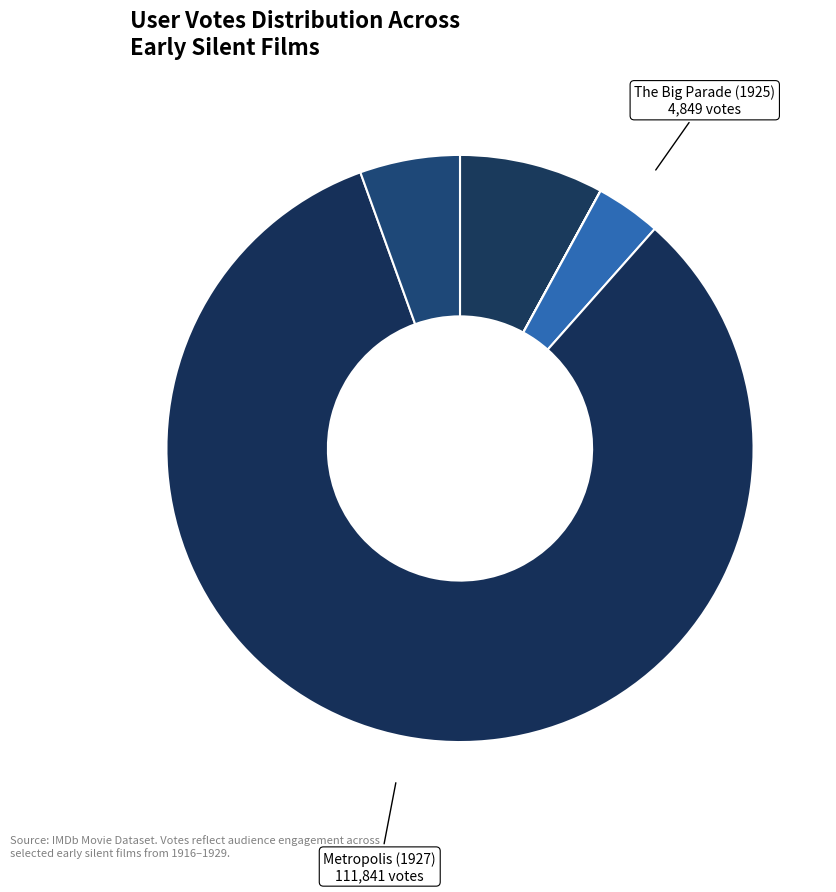

Which slice is the largest?

Metropolis